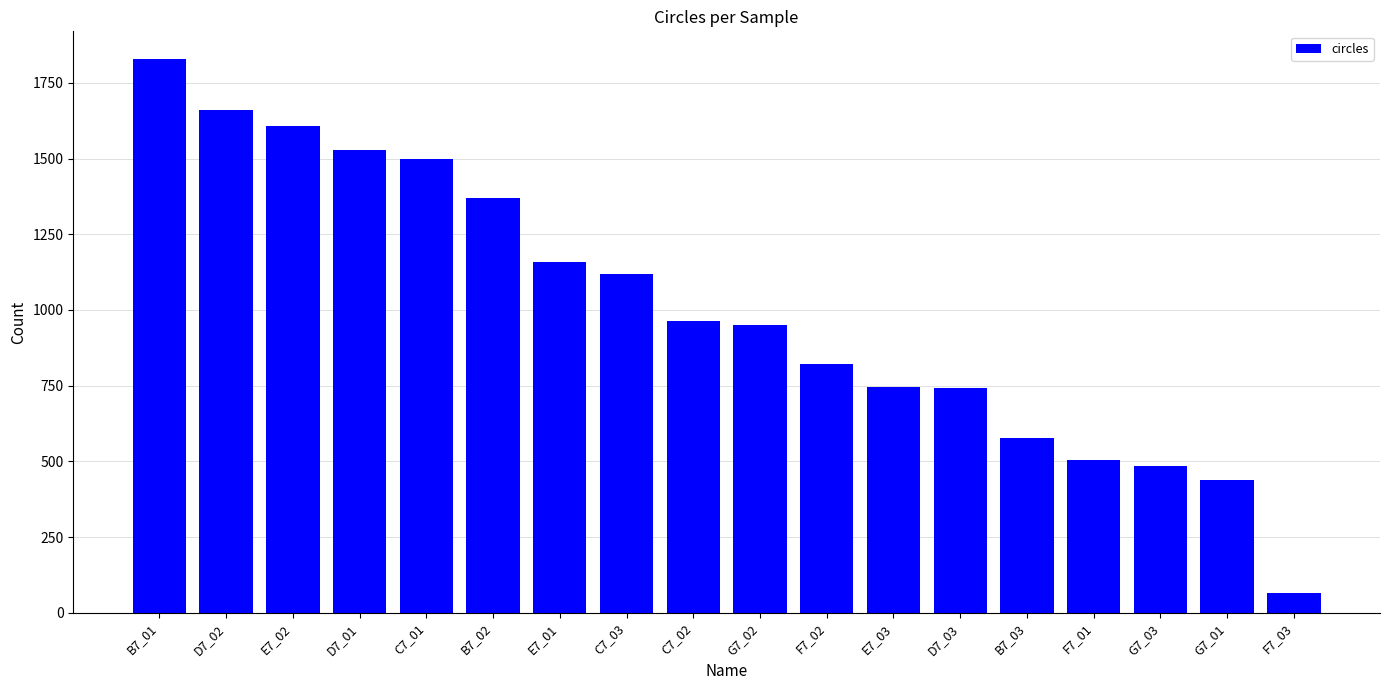

What is the value of the 11th bar from the left?

822